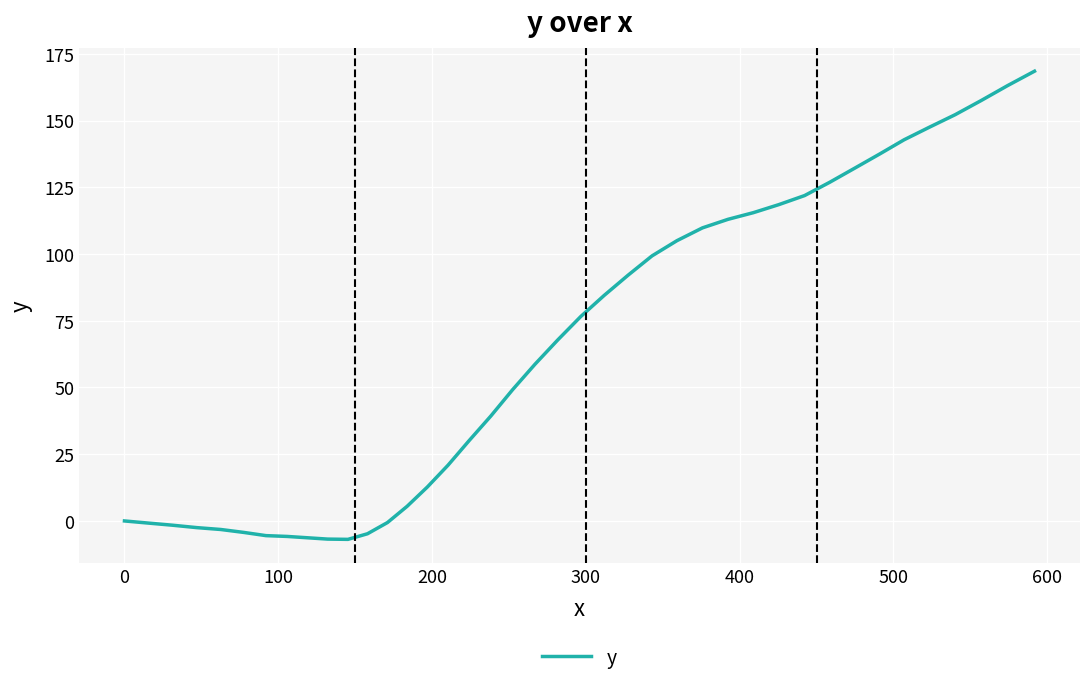

What is the minimum value shown in the chart?

-6.9